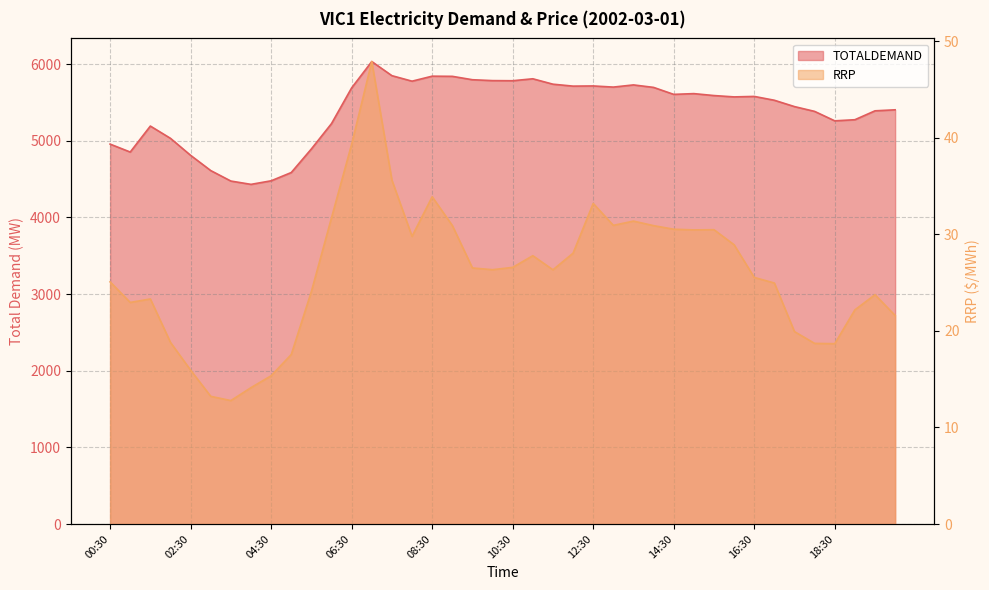

Rank the categories by TOTALDEMAND value from highest to lowest.

07:00, 07:30, 08:30, 09:00, 11:00, 09:30, 10:00, 10:30, 08:00, 11:30, 13:30, 12:30, 12:00, 13:00, 14:00, 06:30, 15:00, 14:30, 15:30, 16:30, 16:00, 17:00, 17:30, 20:00, 19:30, 18:00, 19:00, 18:30, 06:00, 01:30, 02:00, 00:30, 05:30, 01:00, 02:30, 03:00, 05:00, 04:30, 03:30, 04:00